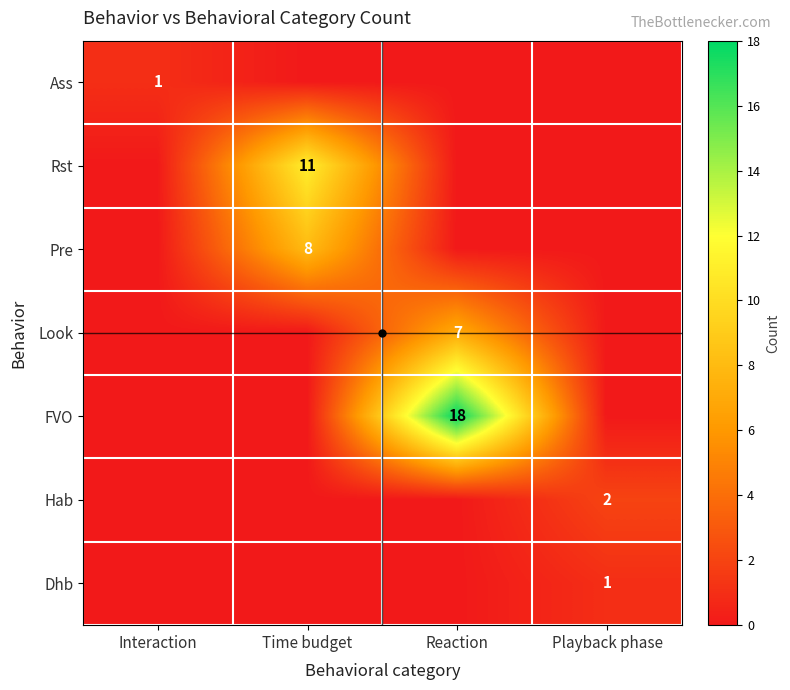

True or false: Rst has a value of 5 at Time budget.

False